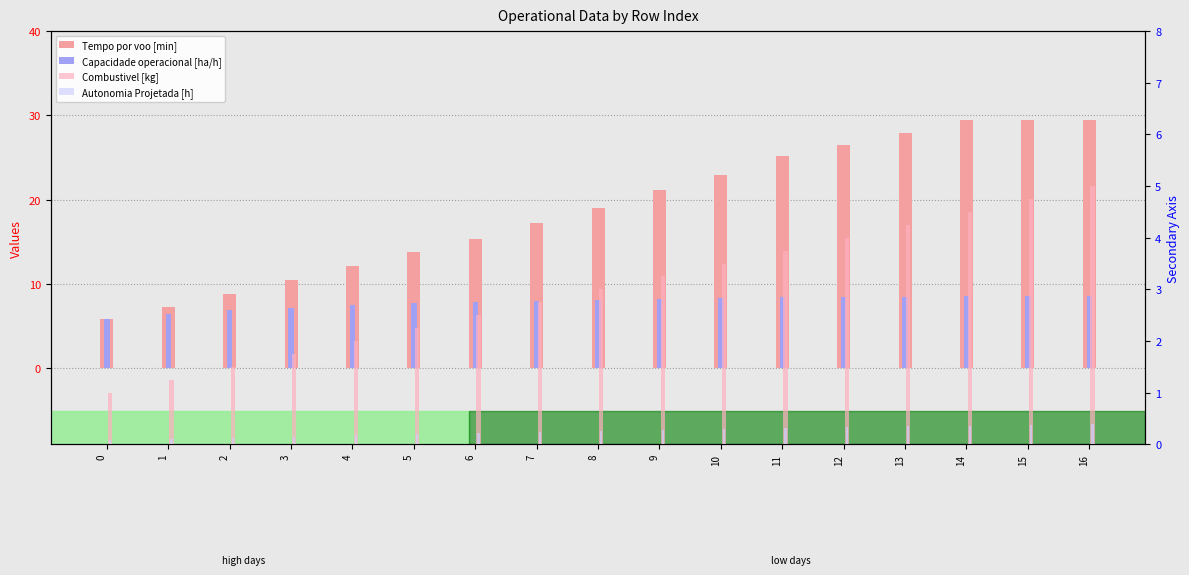

What is the lowest value of the Tempo por voo [min] series?

5.8